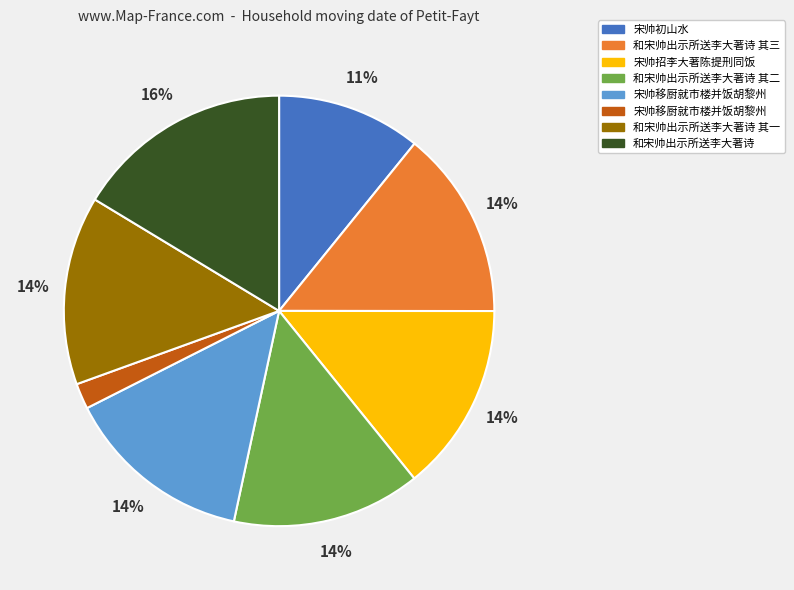

Count the number of slices in the pie.

8